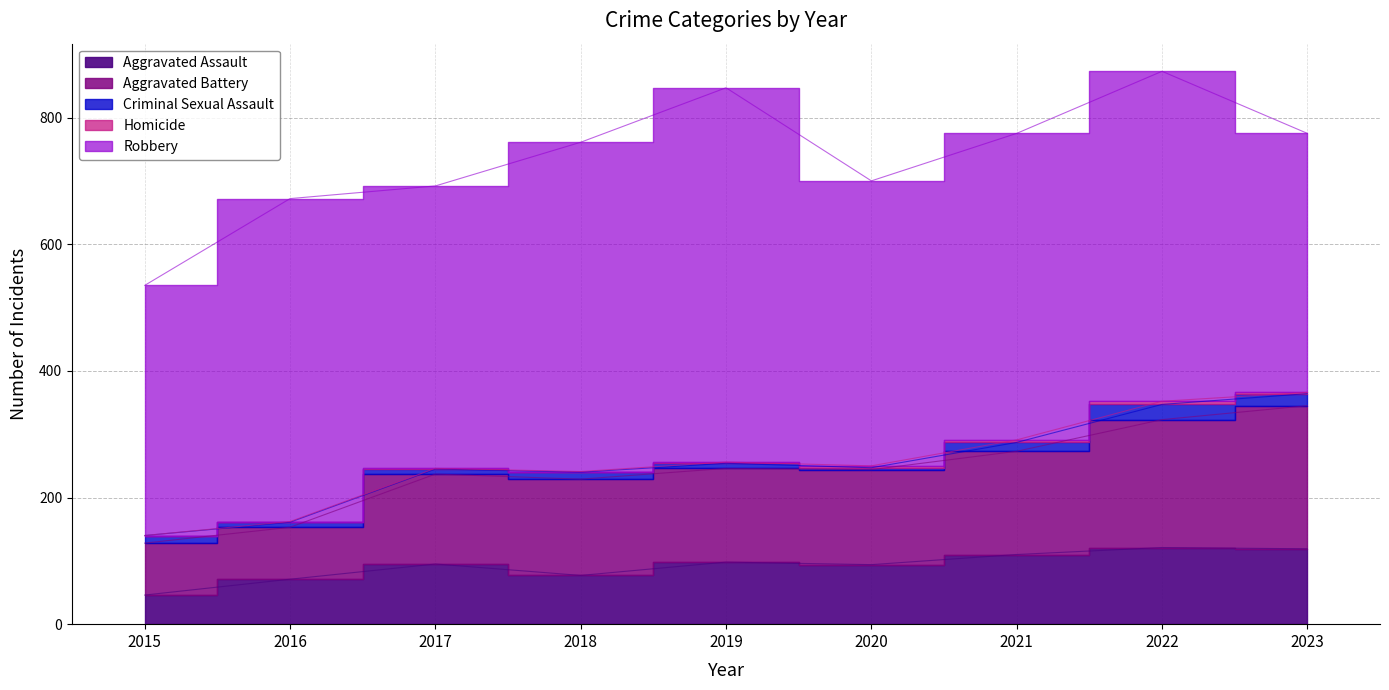

True or false: Aggravated Assault and Aggravated Battery cross at least once.

False